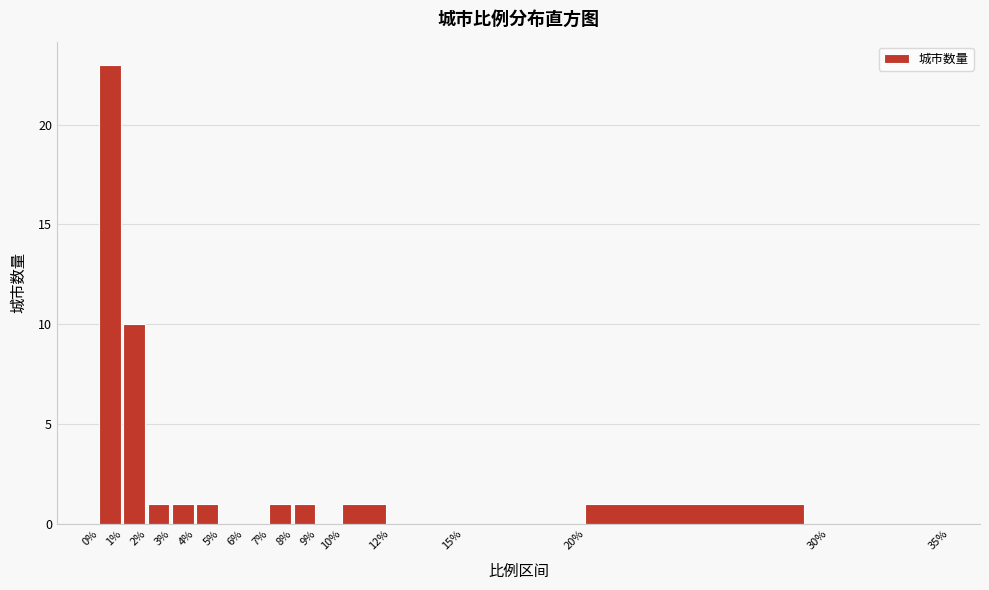

Reading left to right, list every bar in this chart as the range it spans on the x-axis followed by its height. The values are not printed on the chart, so give them approximately, as read against the axis.

0% to 1%: 23
1% to 2%: 10
2% to 3%: 1
3% to 4%: 1
4% to 5%: 1
5% to 6%: 0
6% to 7%: 0
7% to 8%: 1
8% to 9%: 1
9% to 10%: 0
10% to 12%: 1
12% to 15%: 0
15% to 20%: 0
20% to 30%: 1
30% to 35%: 0